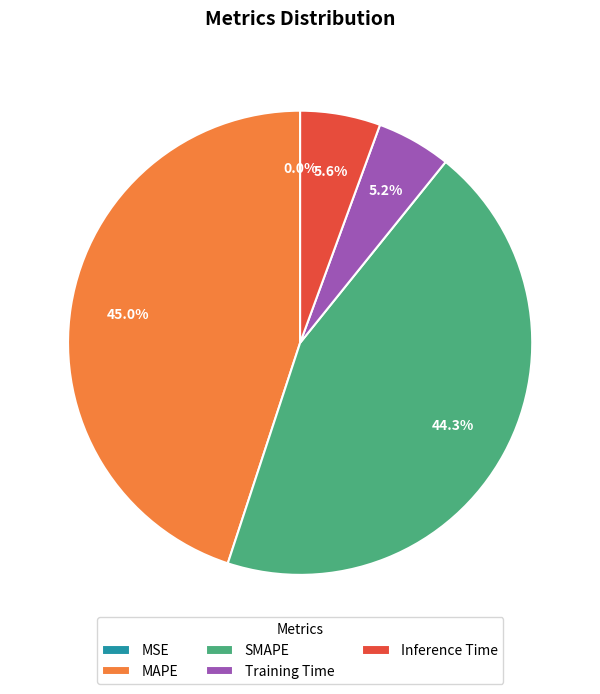

To the nearest percent, what is the difference between the largest and smallest slice percentages?

45%